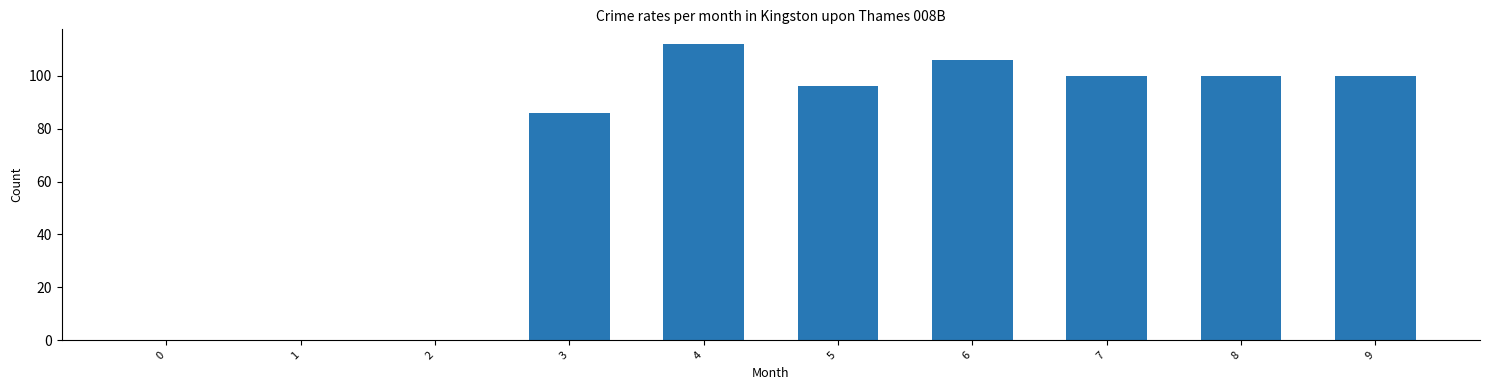

What is the sum of all values?

700